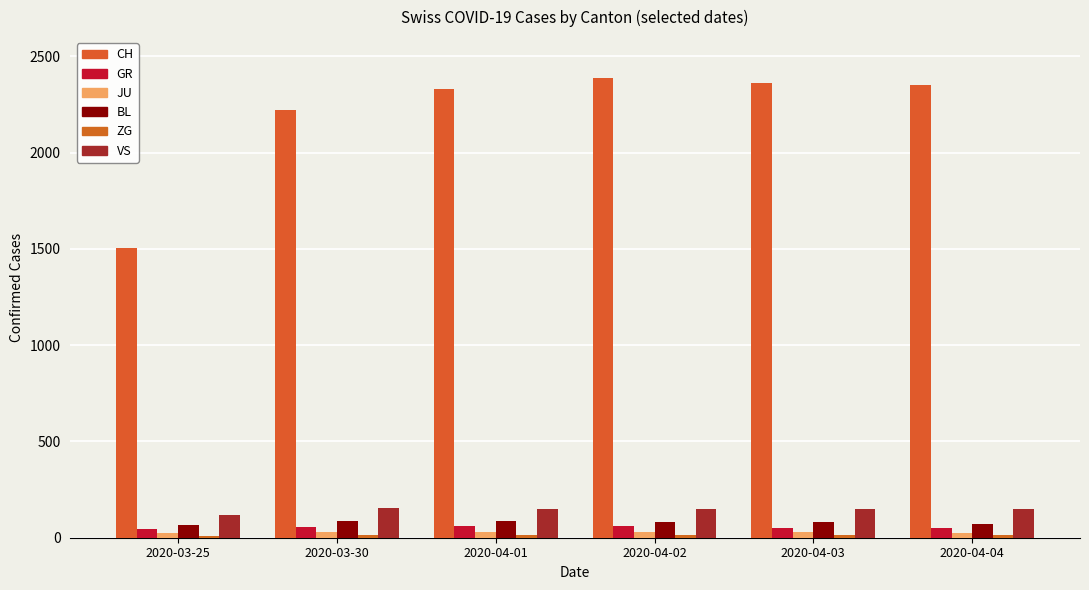

What is the minimum value shown in the chart?

9